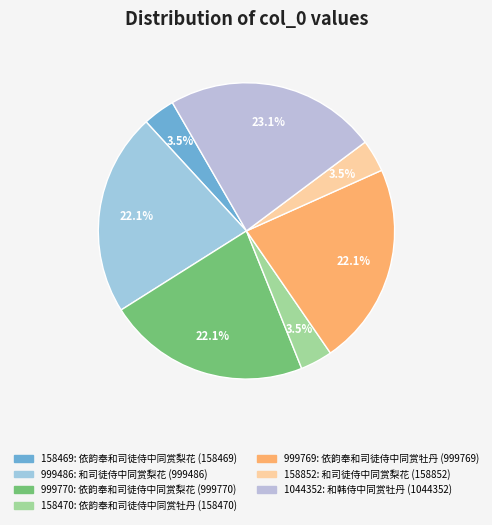

Count the number of slices in the pie.

7